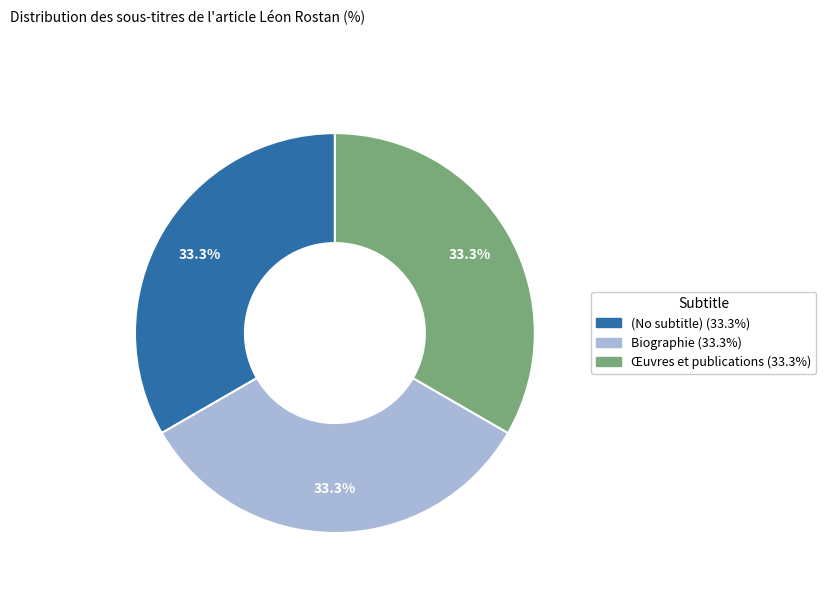

Is (No subtitle) the majority of the pie?

No